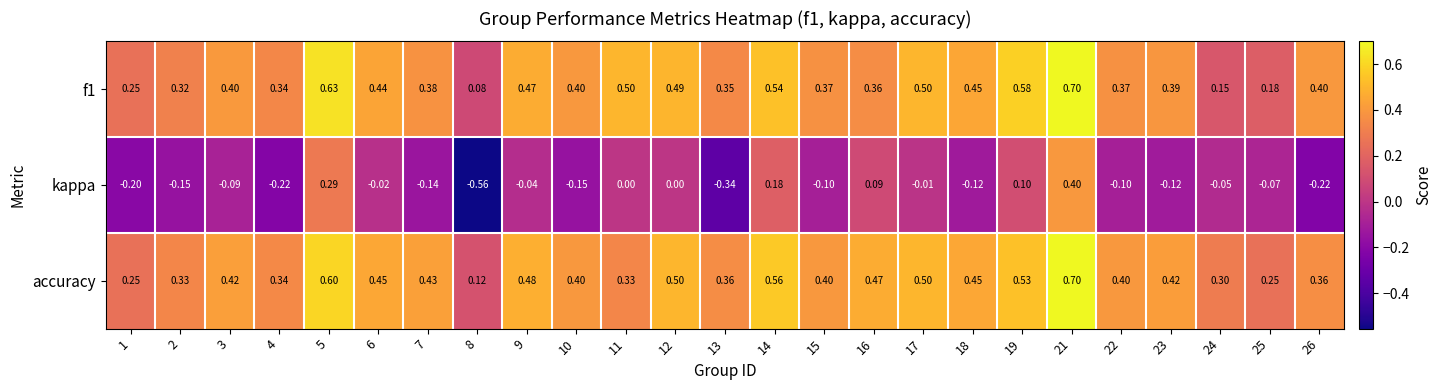

Is the value of accuracy at 24 greater than the value of kappa at 15?

Yes